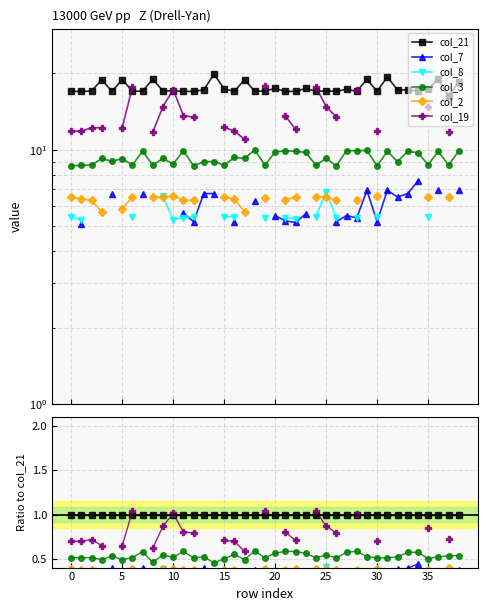

Does the chart display data point markers on the line(s)?

Yes